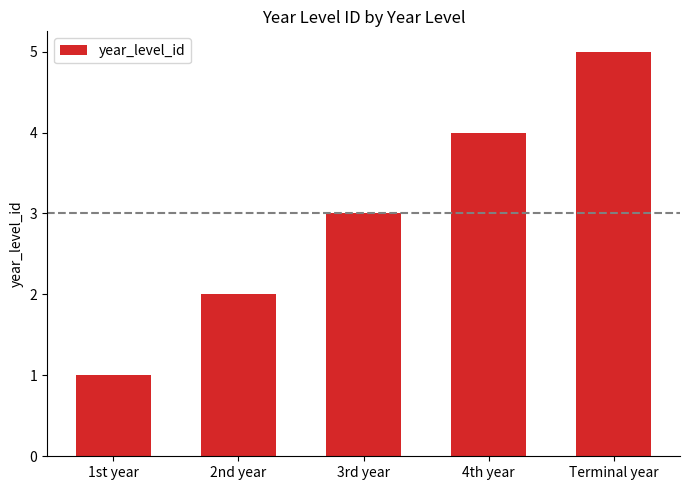

What is the label of the 2nd bar from the left?

2nd year